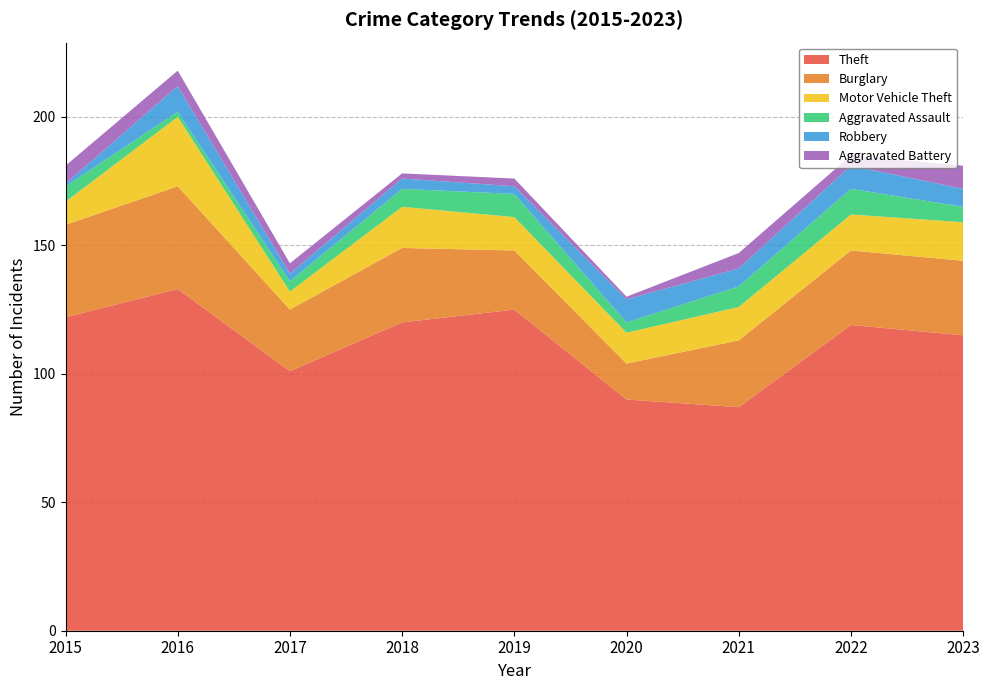

Reading left to right, extract all data points from this chart.

Theft: 122	133	101	120	125	90	87	119	115
Burglary: 36	40	24	29	23	14	26	29	29
Motor Vehicle Theft: 9	27	7	16	13	12	13	14	15
Aggravated Assault: 6	2	4	7	9	4	8	10	6
Robbery: 1	10	3	4	3	9	7	9	7
Aggravated Battery: 7	6	4	2	3	1	6	4	9